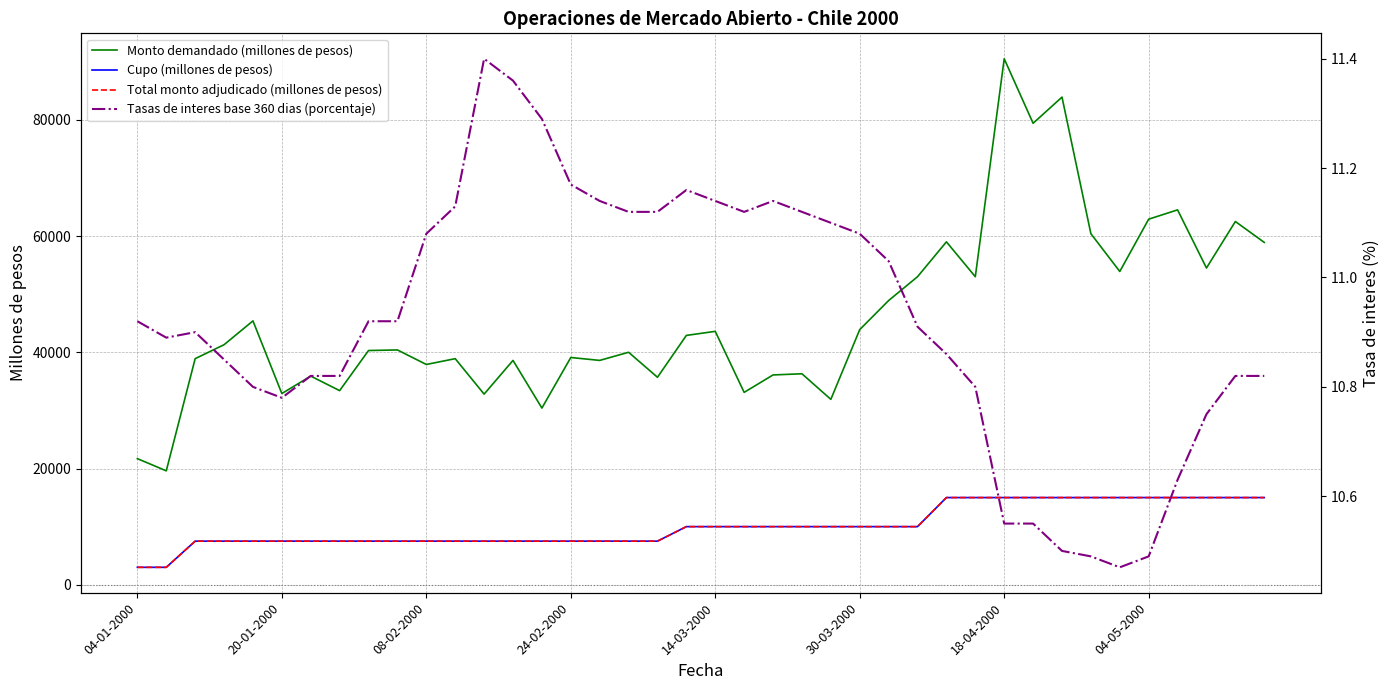

At which category is the sum across all series the highest?

18-04-2000